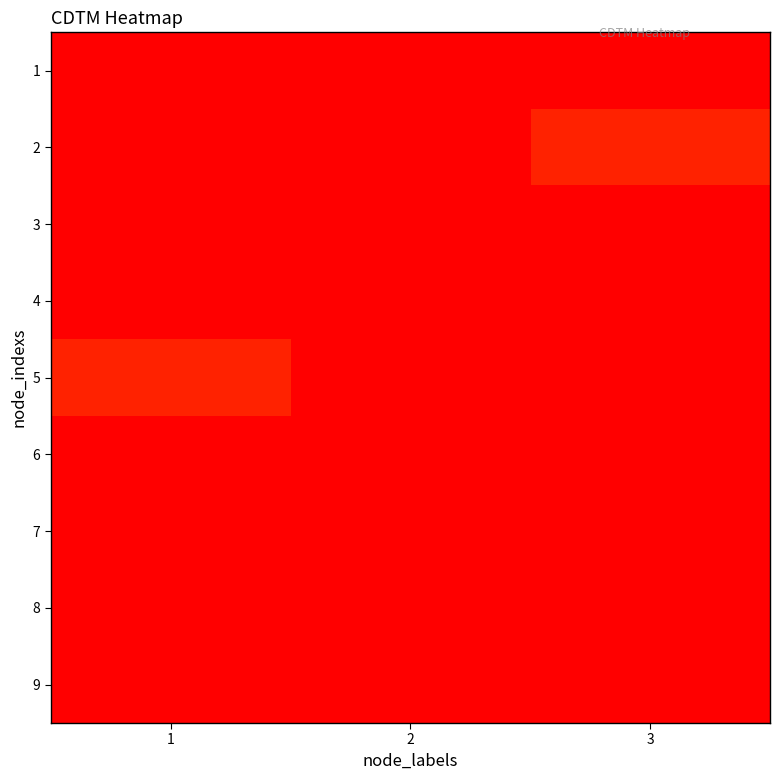

Reading left to right, list all the values displayed in this chart.

1: 1=0	2=0	3=0
2: 1=0	2=0	3=1
3: 1=0	2=0	3=0
4: 1=0	2=0	3=0
5: 1=1	2=0	3=0
6: 1=0	2=0	3=0
7: 1=0	2=0	3=0
8: 1=0	2=0	3=0
9: 1=0	2=0	3=0